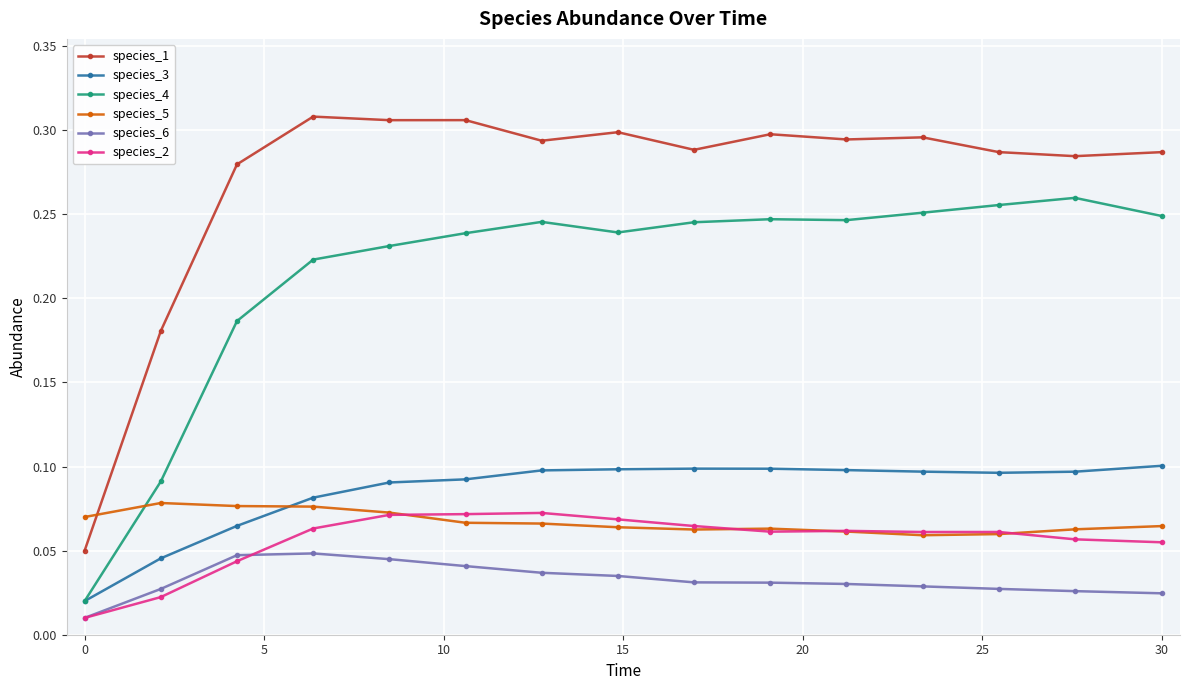

True or false: species_5 has more than 0 interior local peaks.

True